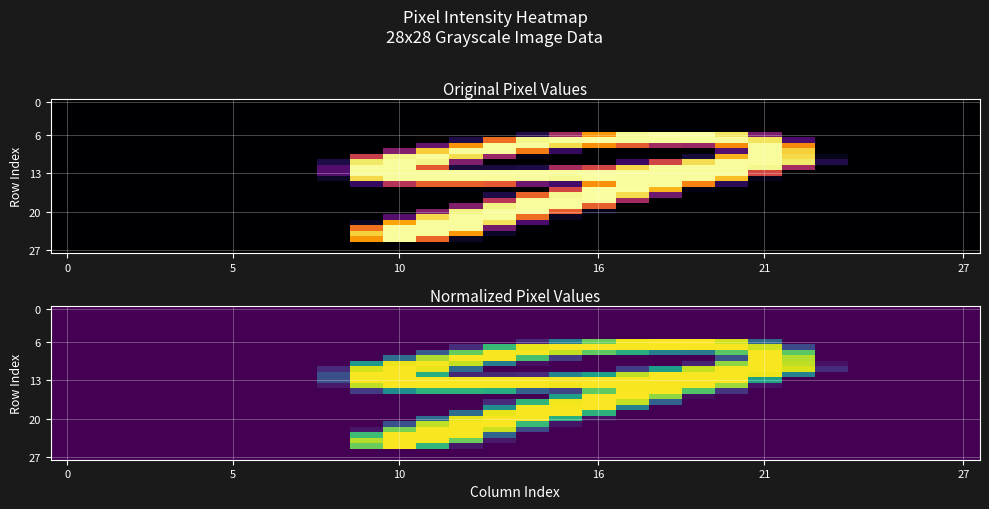

At how many categories does at least one series exceed 0?

16